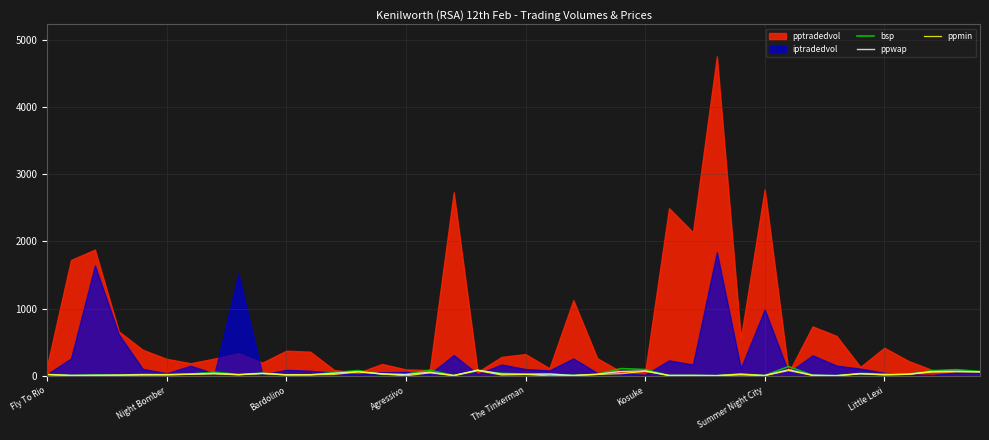

What is the maximum value for bsp?

140.0